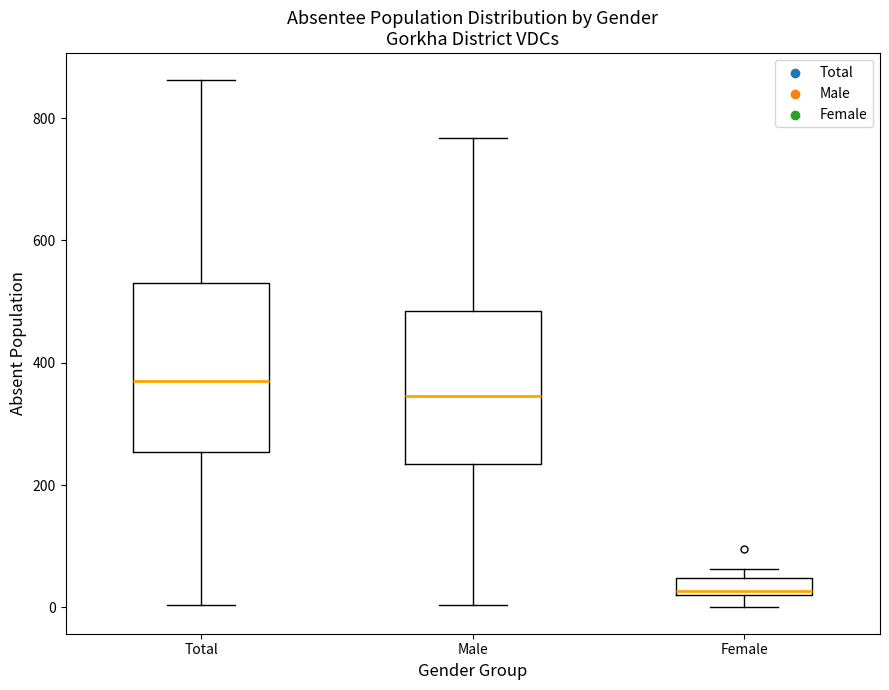

Which box is the tallest, from its lower edge to its upper edge?

Total